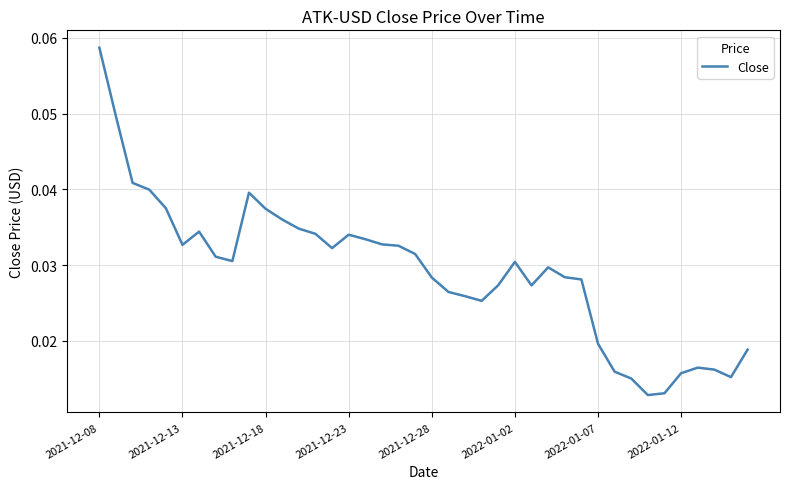

Reading left to right, extract all data points from this chart.

0.1	0.0	0.0	0.0	0.0	0.0	0.0	0.0	0.0	0.0	0.0	0.0	0.0	0.0	0.0	0.0	0.0	0.0	0.0	0.0	0.0	0.0	0.0	0.0	0.0	0.0	0.0	0.0	0.0	0.0	0.0	0.0	0.0	0.0	0.0	0.0	0.0	0.0	0.0	0.0